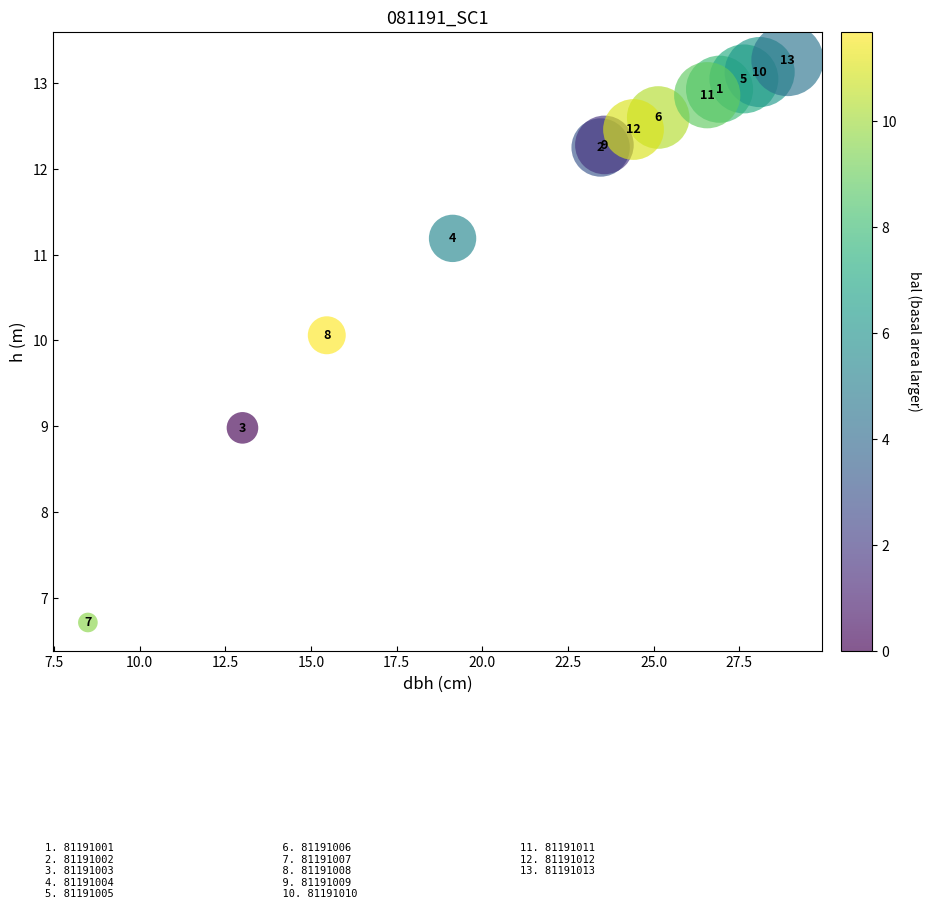

What Y value in the scatter plot is closest to 9?

9.0